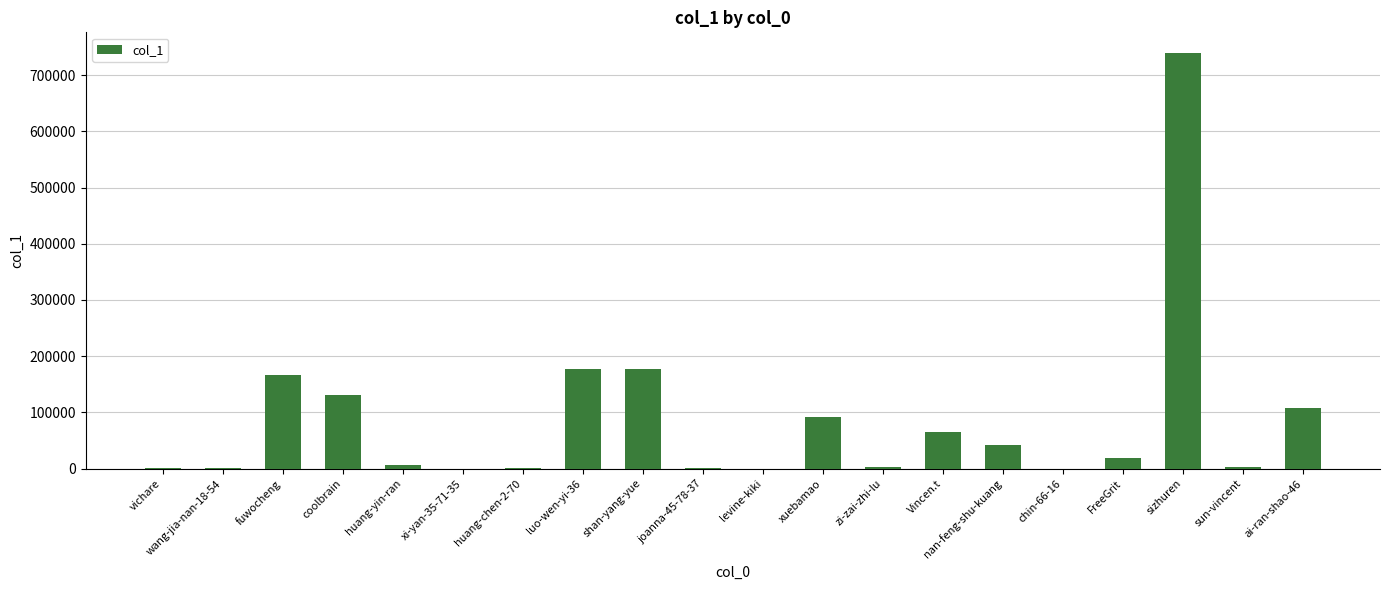

What is the ratio of the value at huang-yin-ran to the value at FreeGrit?

0.3